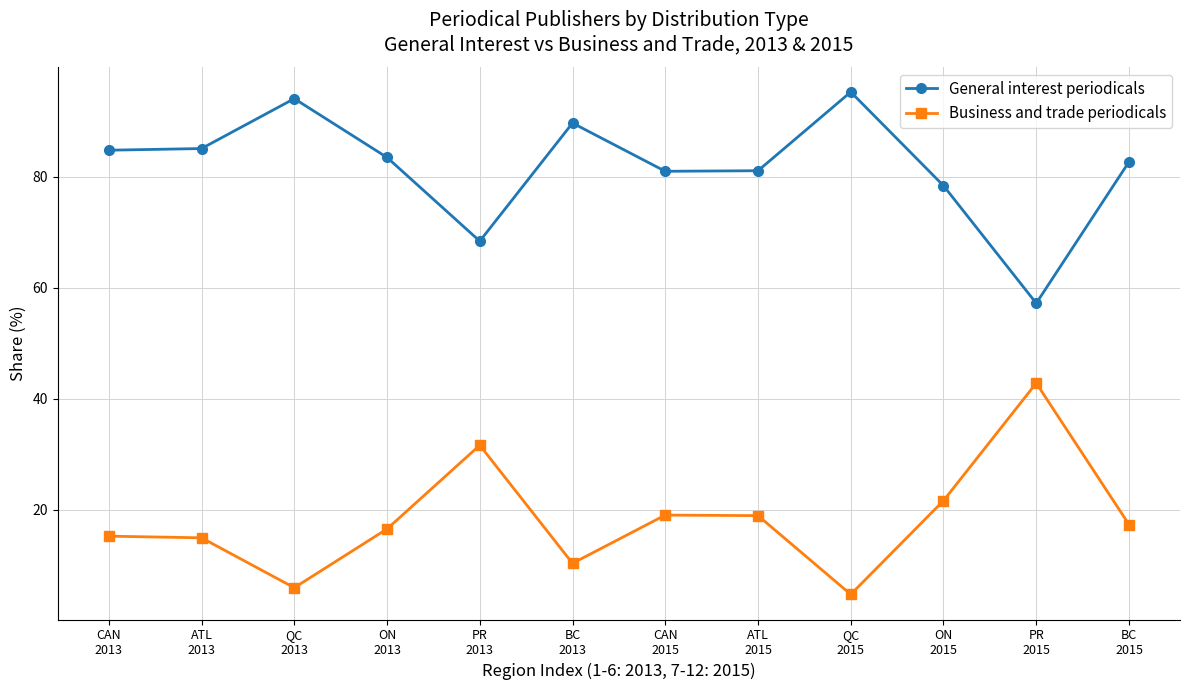

What is the value of the Business and trade periodicals point at the 7th from the left?

19.0